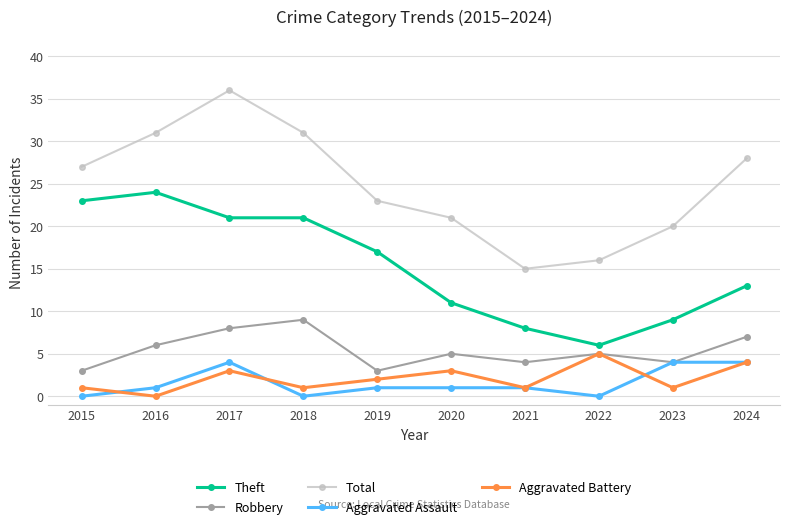

True or false: Total and Aggravated Assault cross at least once.

False